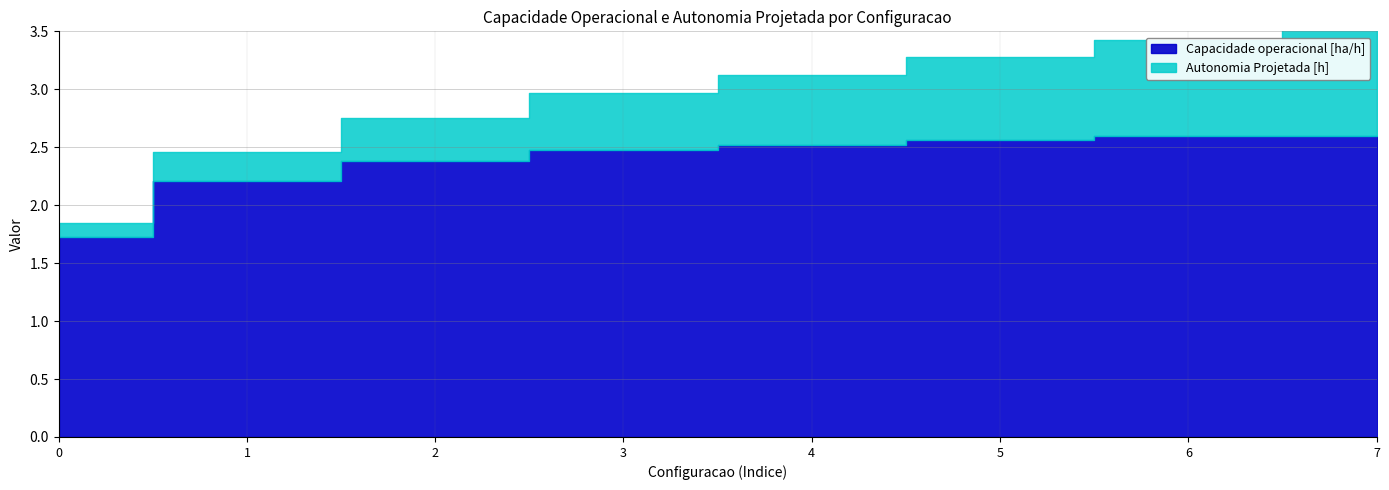

Does the chart display data point markers on the line(s)?

No